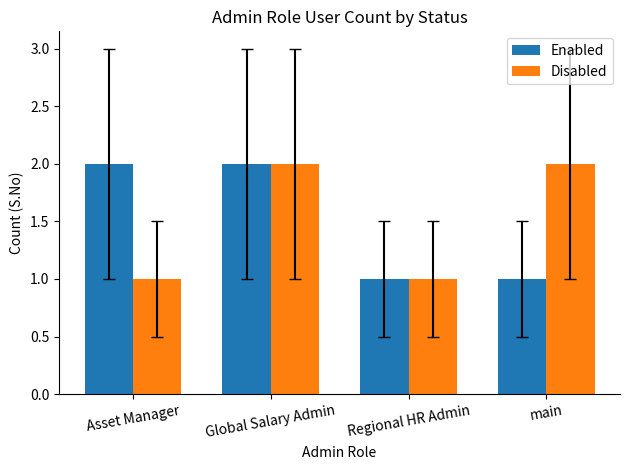

How many data points in Disabled are less than 2?

2